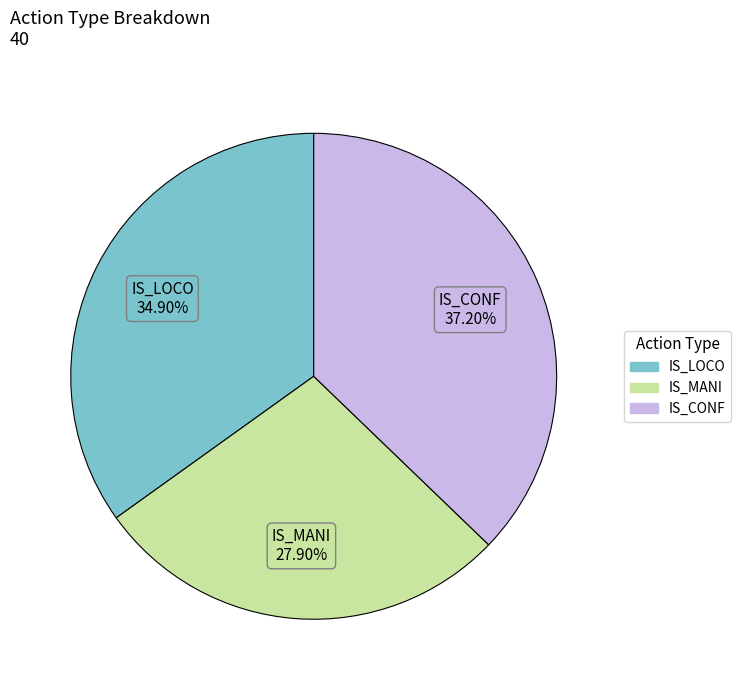

Combined, what portion of the pie is IS_CONF and IS_LOCO?

72.1%